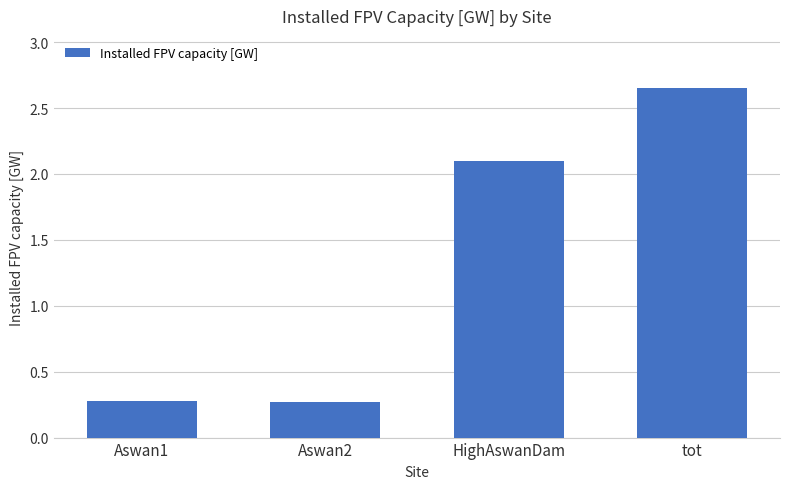

What position from the left is tot?

4